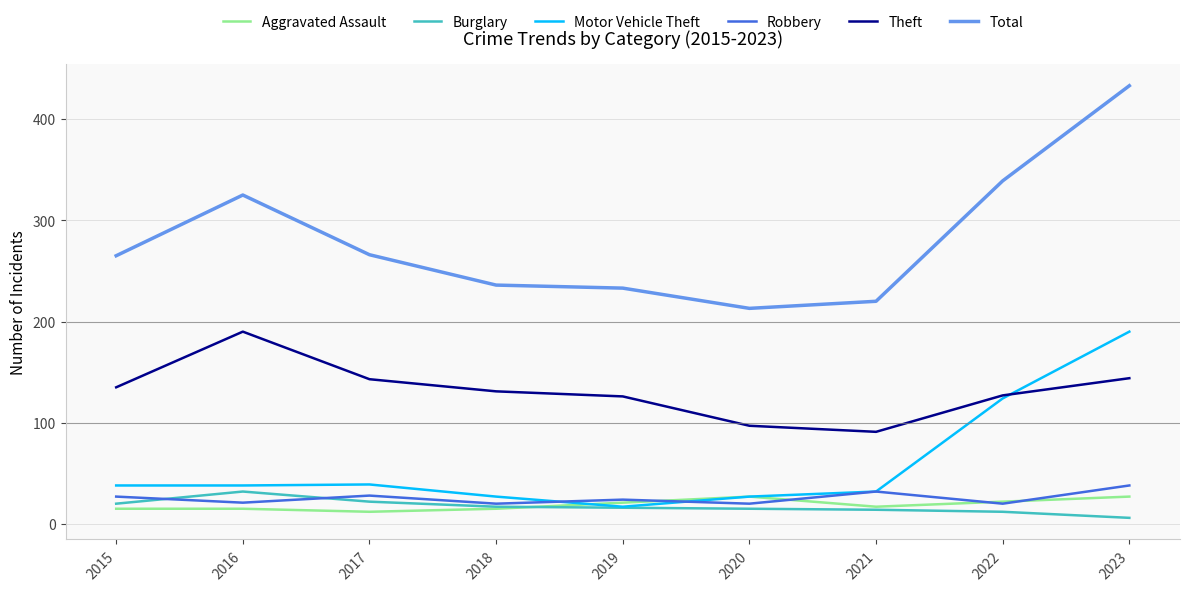

True or false: Total and Theft cross at least once.

False